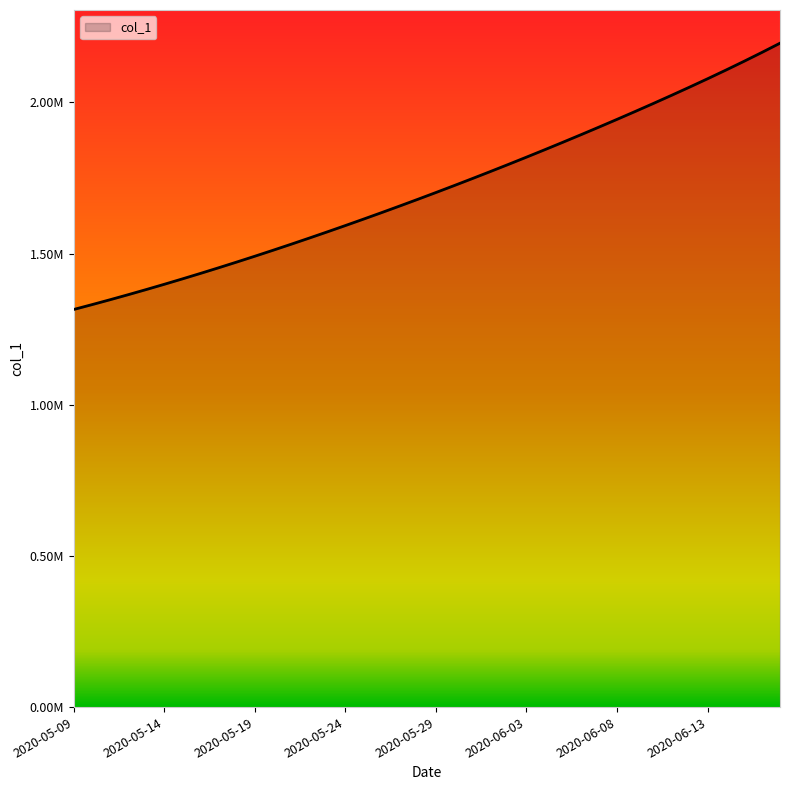

Reading left to right, transcribe all the data shown in this chart.

2020-05-09=1315099.0	2020-05-10=1330941.6	2020-05-11=1347197.2	2020-05-12=1363857.9	2020-05-13=1380917.0	2020-05-14=1398365.8	2020-05-15=1416195.4	2020-05-16=1434398.8	2020-05-17=1452968.0	2020-05-18=1471894.0	2020-05-19=1491172.1	2020-05-20=1510796.2	2020-05-21=1530759.4	2020-05-22=1551053.9	2020-05-23=1571671.5	2020-05-24=1592604.1	2020-05-25=1613845.5	2020-05-26=1635391.5	2020-05-27=1657240.6	2020-05-28=1679393.9	2020-05-29=1701853.6	2020-05-30=1724622.9	2020-05-31=1747703.8	2020-06-01=1771098.0	2020-06-02=1794806.8	2020-06-03=1818831.0	2020-06-04=1843172.0	2020-06-05=1867832.2	2020-06-06=1892815.8	2020-06-07=1918130.2	2020-06-08=1943786.8	2020-06-09=1969801.9	2020-06-10=1996198.8	2020-06-11=2023010.0	2020-06-12=2050277.0	2020-06-13=2078052.9	2020-06-14=2106403.8	2020-06-15=2135408.0	2020-06-16=2165148.5	2020-06-17=2195694.2